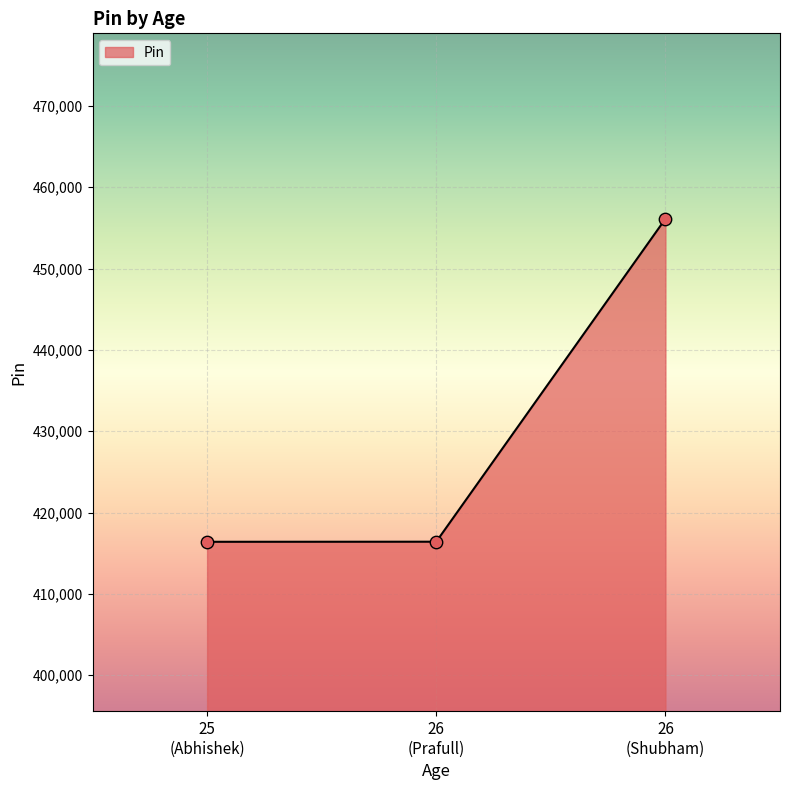

What is the difference between the maximum and minimum values?

39713